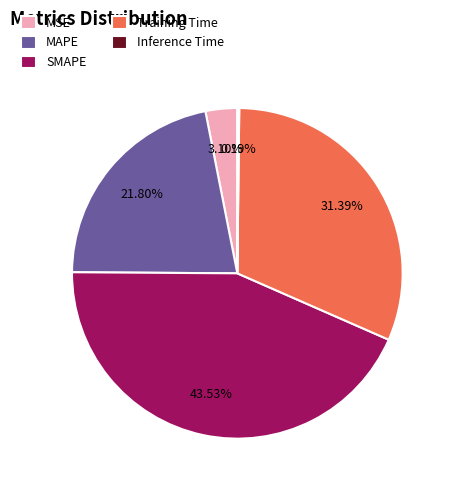

Is it true that SMAPE is 44% of the pie?

True